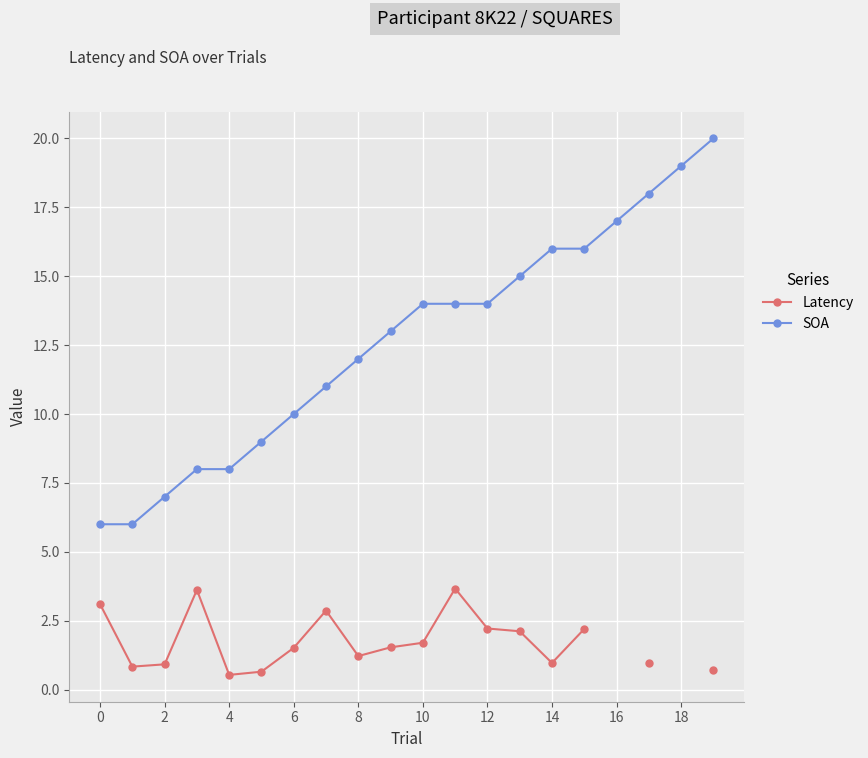

Is it true that Latency equals 2.2 at 15?

True